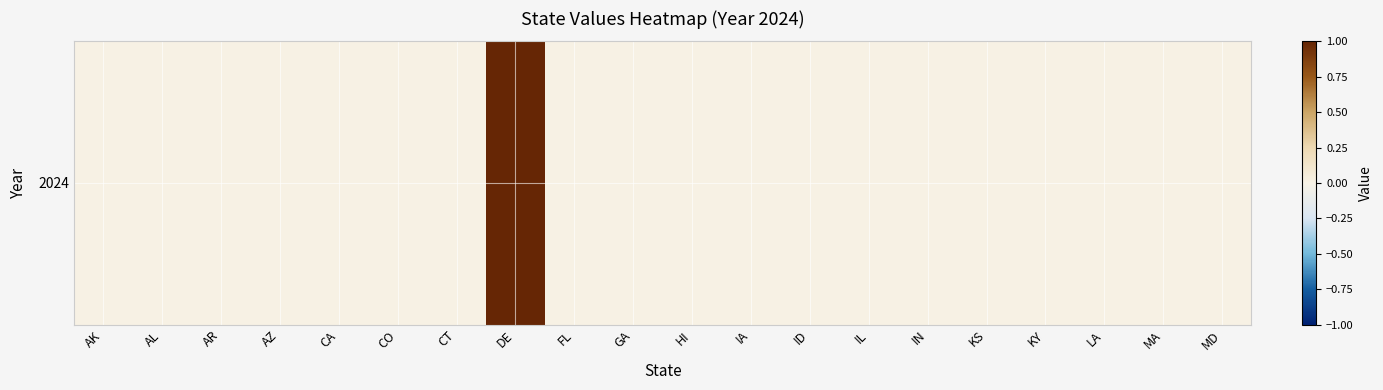

What is the change in value from CO to DE?

+1